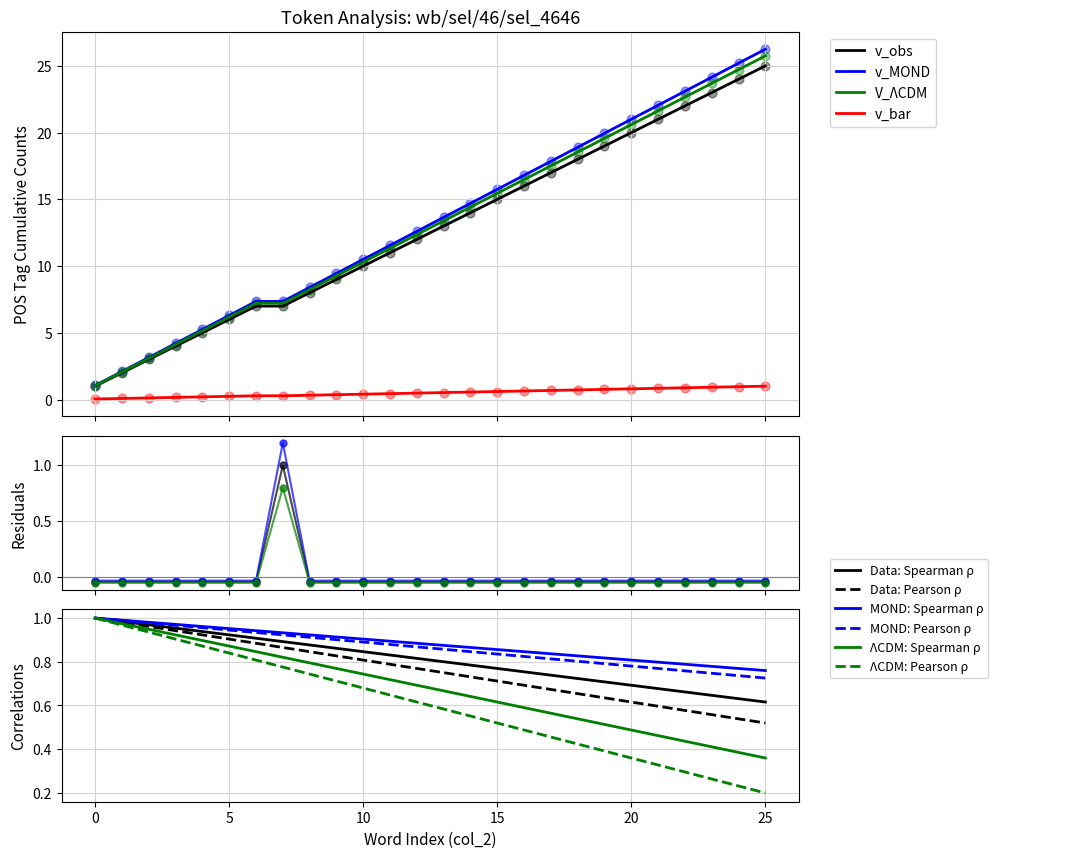

Which has a higher value, 11 or 6?

6